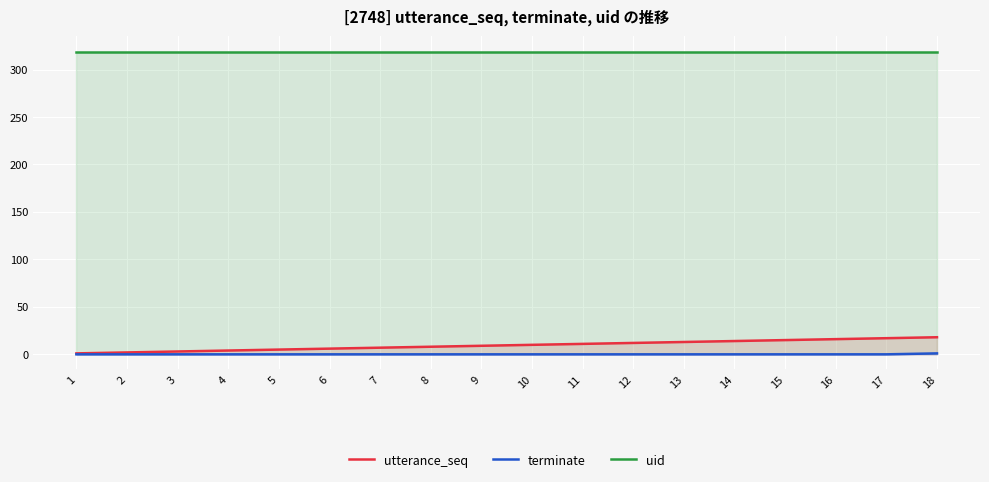

List the series in order of their peak value, lowest first.

terminate, utterance_seq, uid